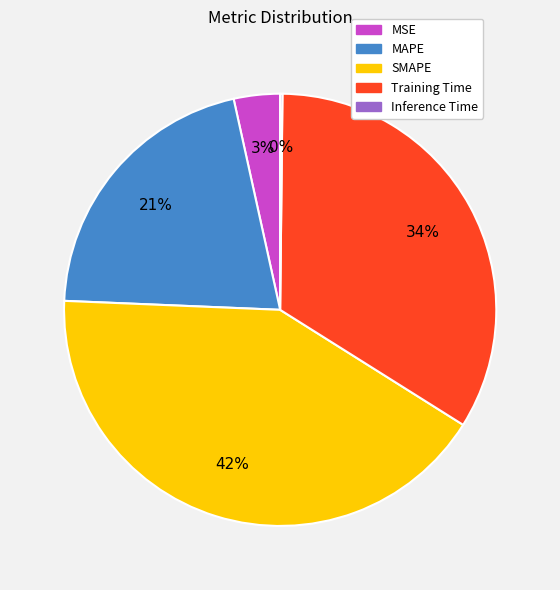

Does MSE represent more than half of the total?

No